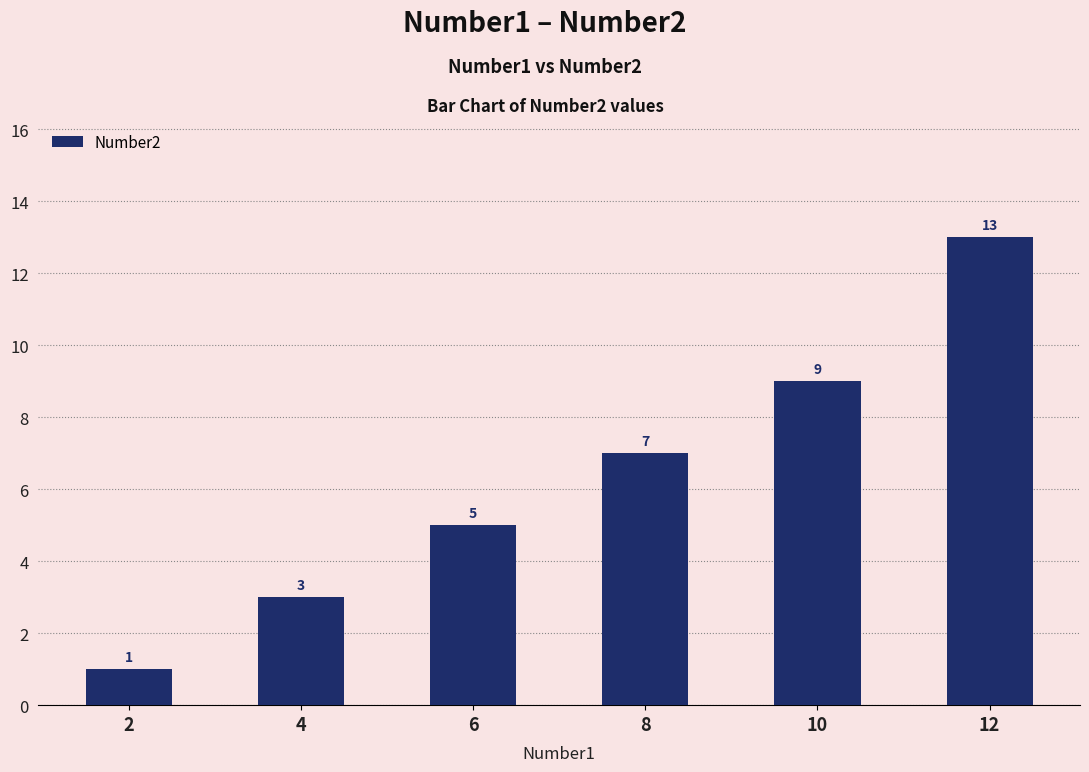

Does the chart contain stacked bars?

No